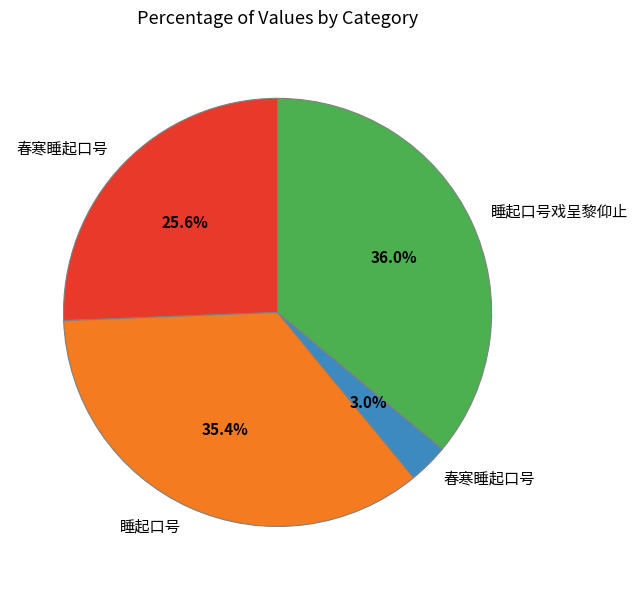

Count the number of slices in the pie.

4